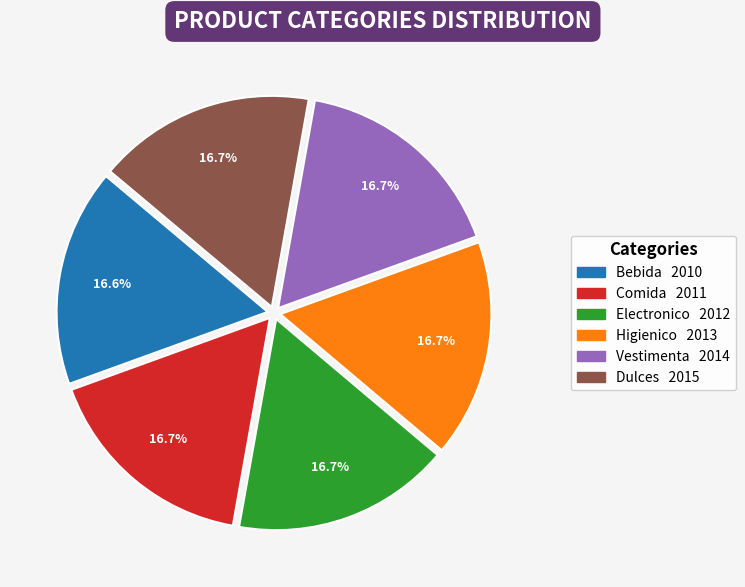

To the nearest percent, what portion does Higienico represent?

17%